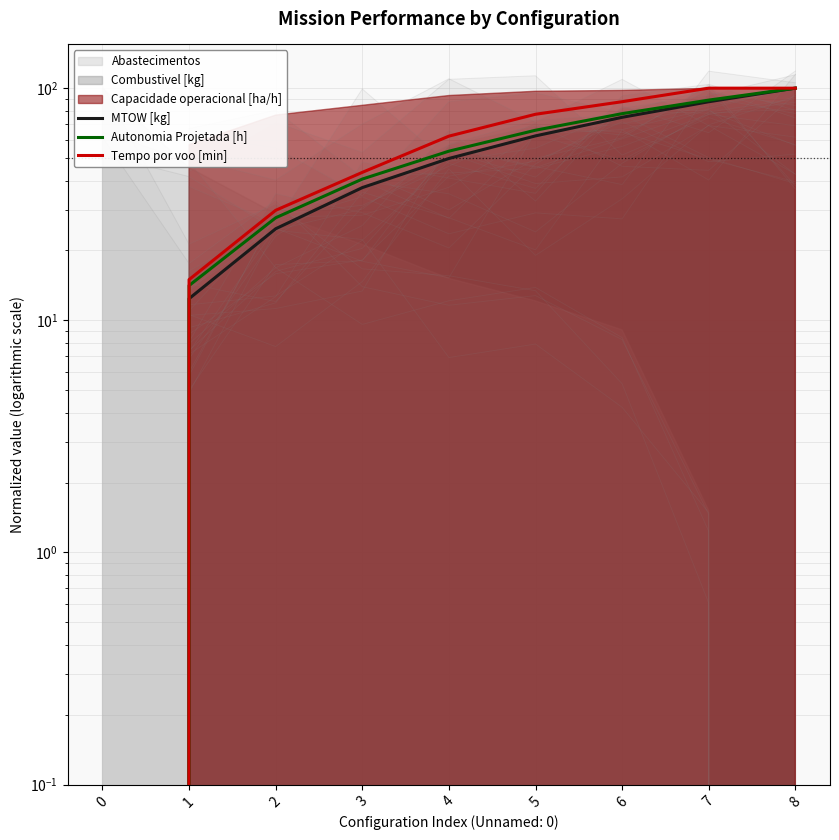

Which series has the widest spread of values?

MTOW [kg]